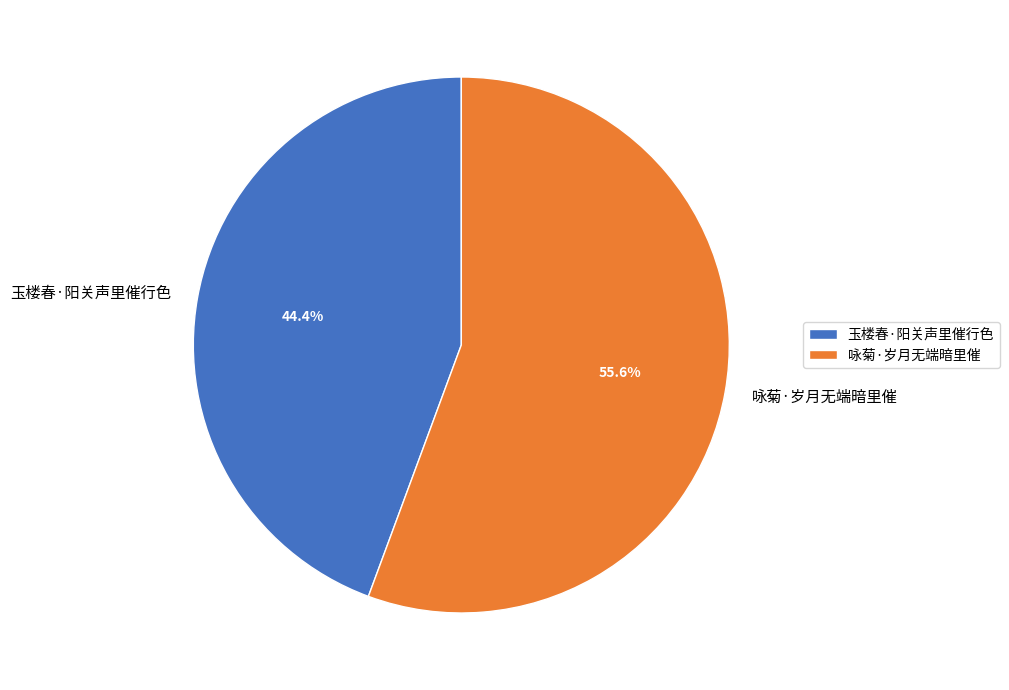

To the nearest percent, what is the combined percentage of 玉楼春·阳关声里催行色 and 咏菊·岁月无端暗里催?

100%